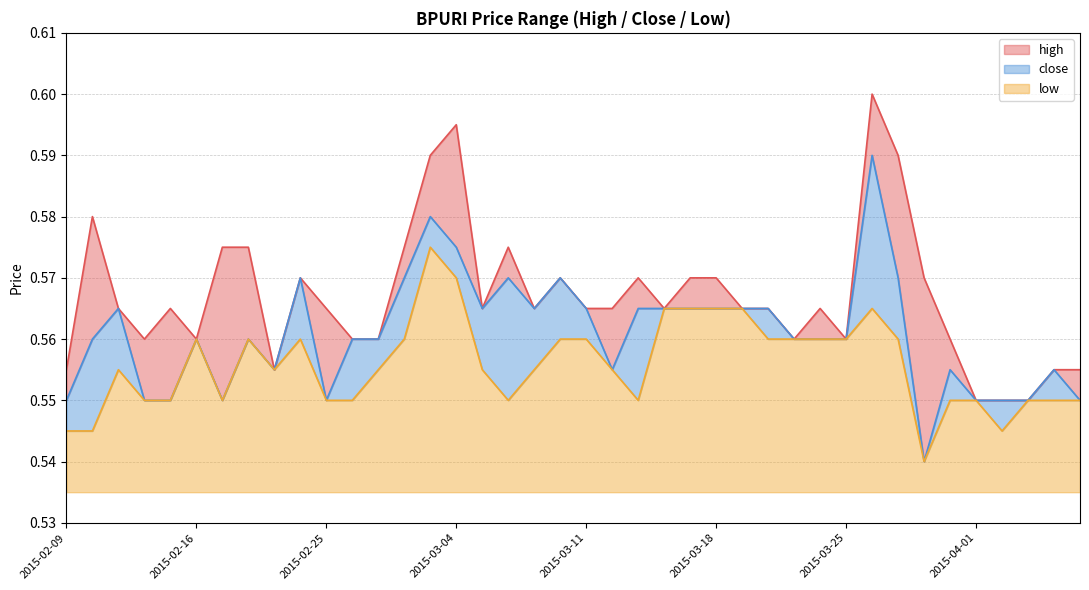

What are all the series names shown in the legend?

high, close, low